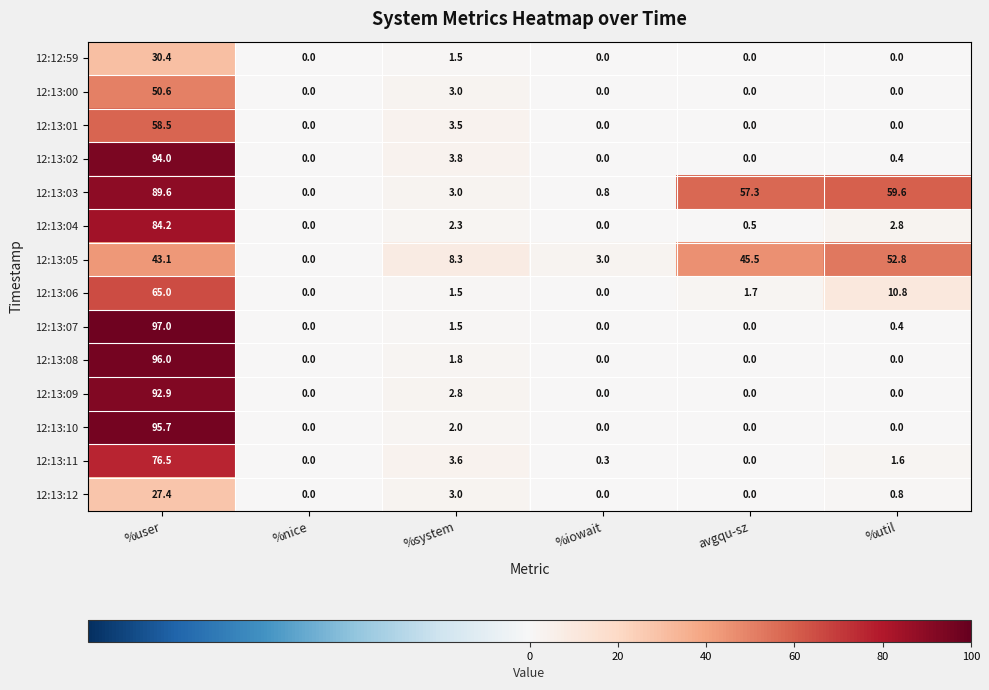

What is the difference between the maximum and second lowest values in the 12:13:10 series?

95.7